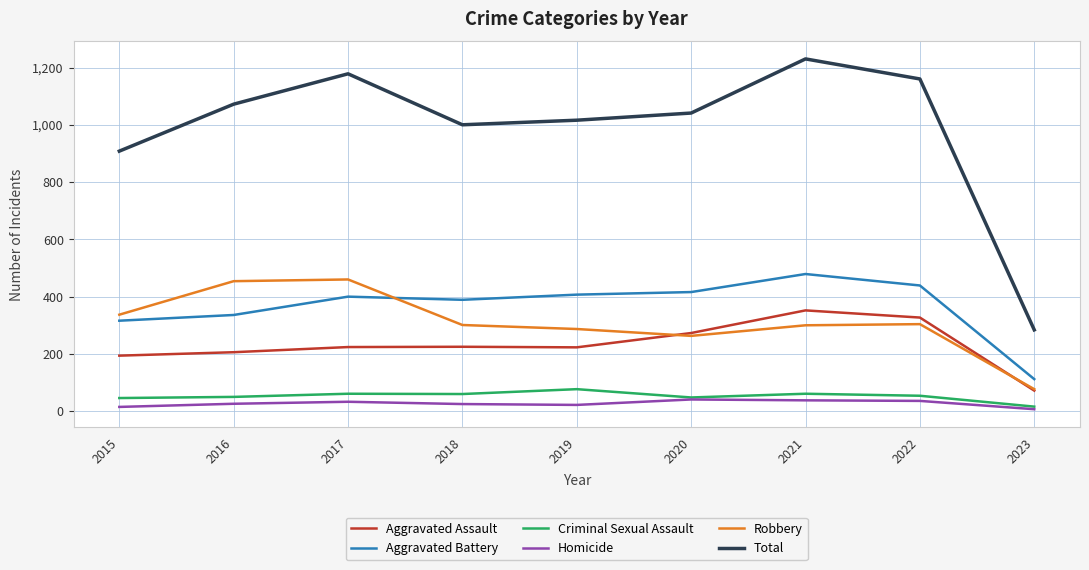

How many lines are shown in the chart?

6